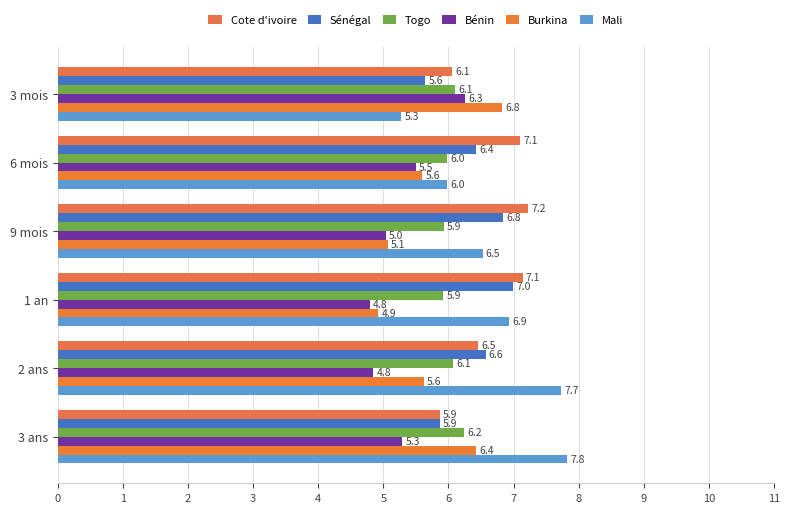

How many values in the Togo series exceed 6?

3